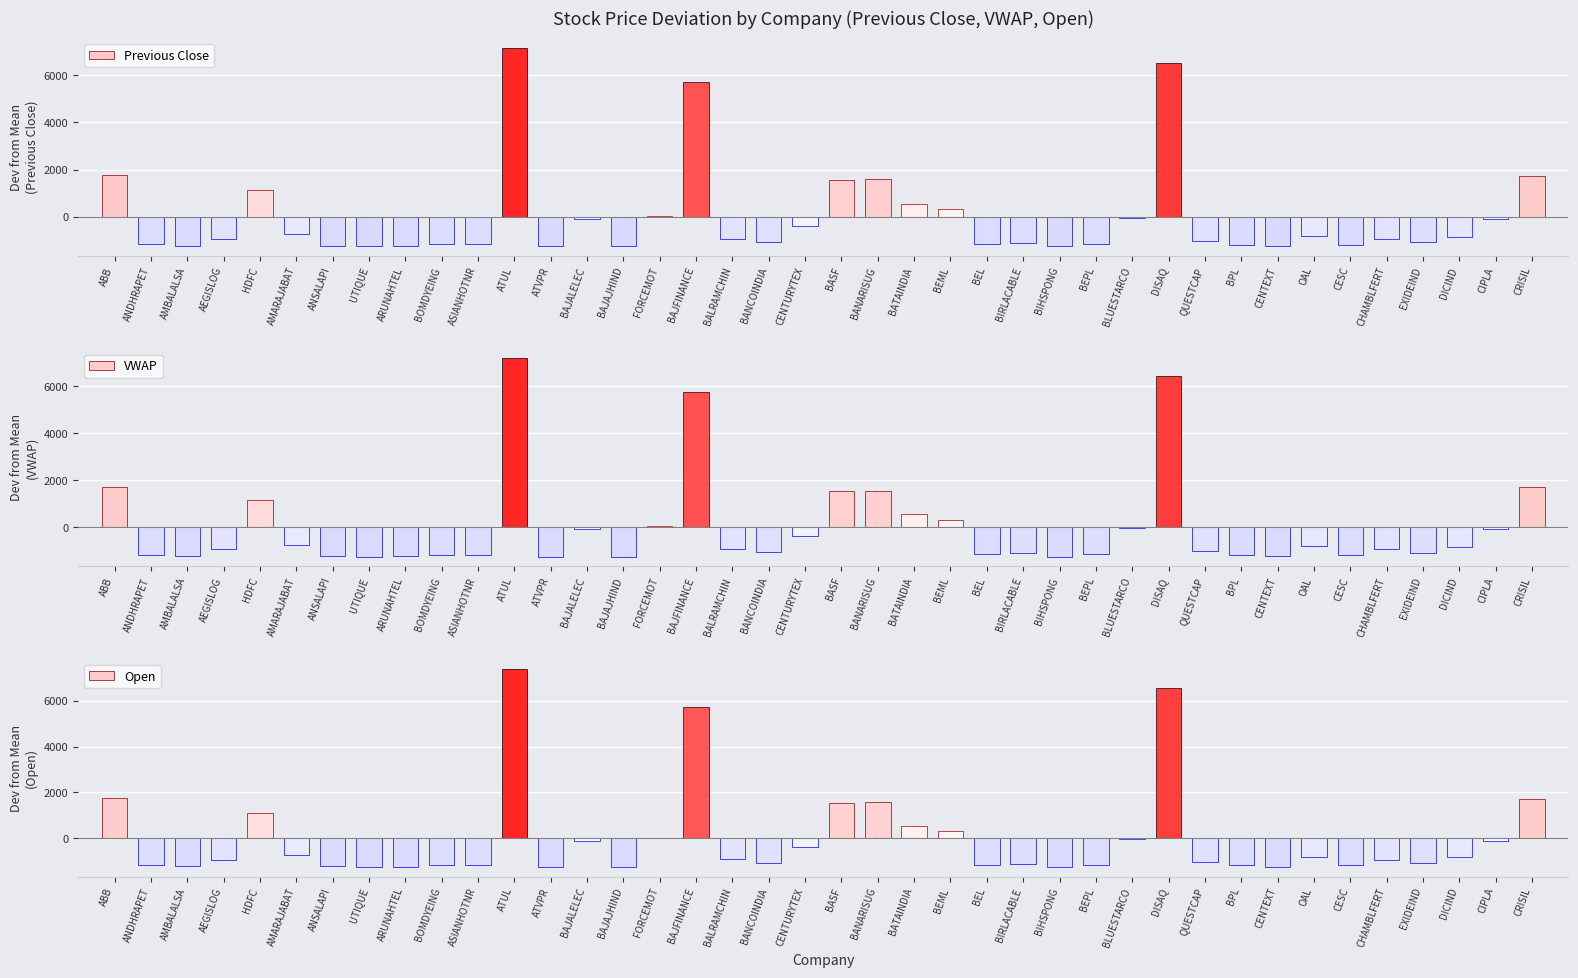

Is the value of Open at CRISIL greater than the value of VWAP at DISAQ?

No